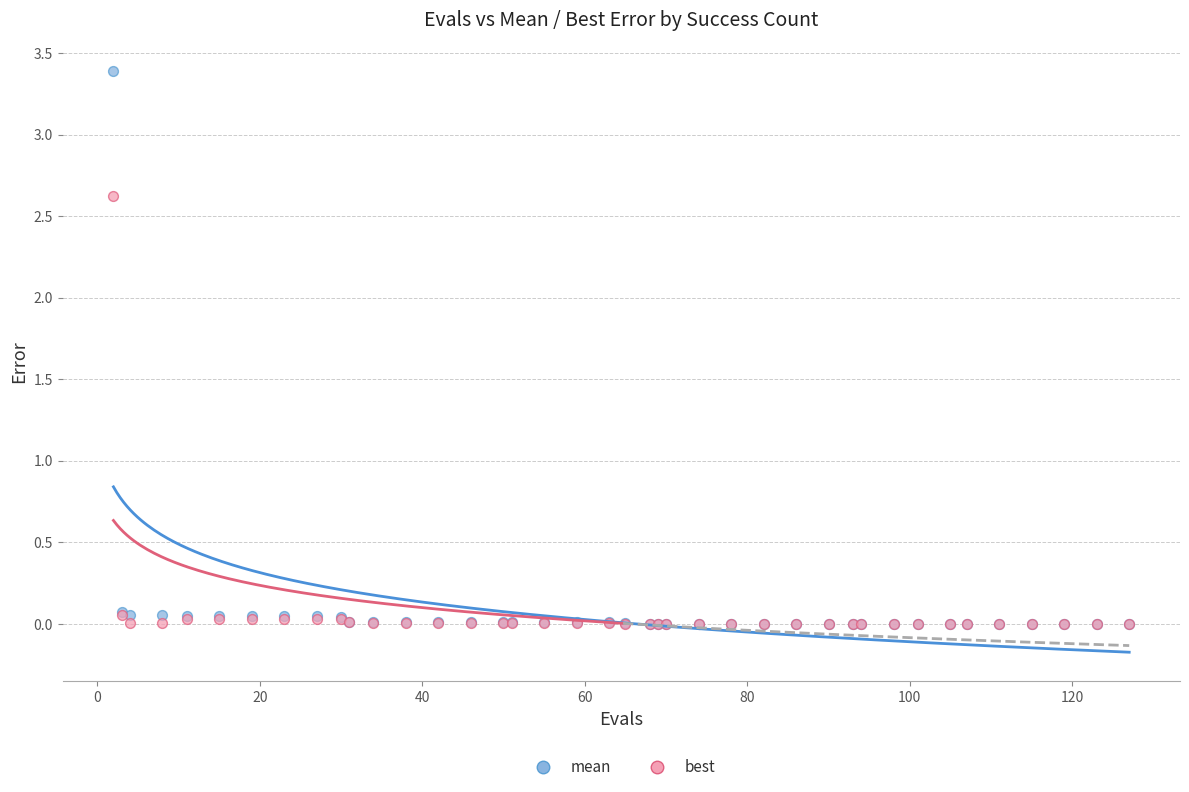

Which series has the widest spread of Y values?

mean